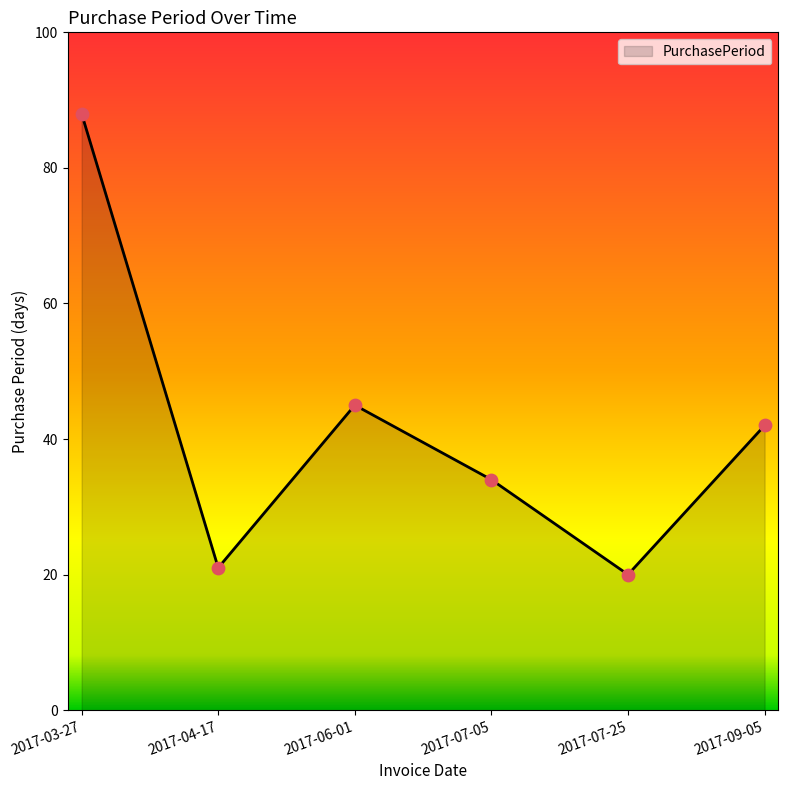

What is the change in value from 2017-03-27 to 2017-09-05?

-46